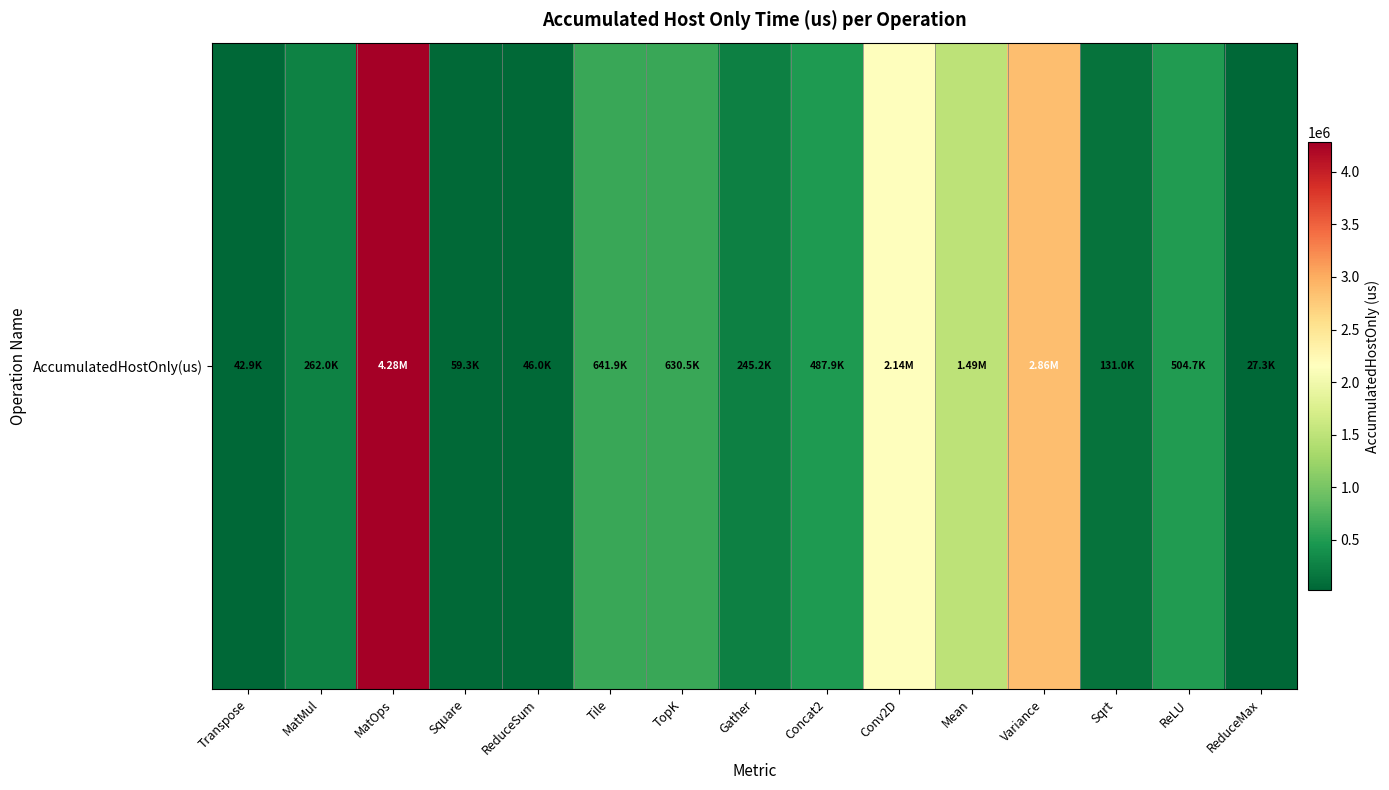

Rank the categories by value from highest to lowest.

MatOps, Variance, Conv2D, Mean, Tile, TopK, ReLU, Concat2, MatMul, Gather, Sqrt, Square, ReduceSum, Transpose, ReduceMax